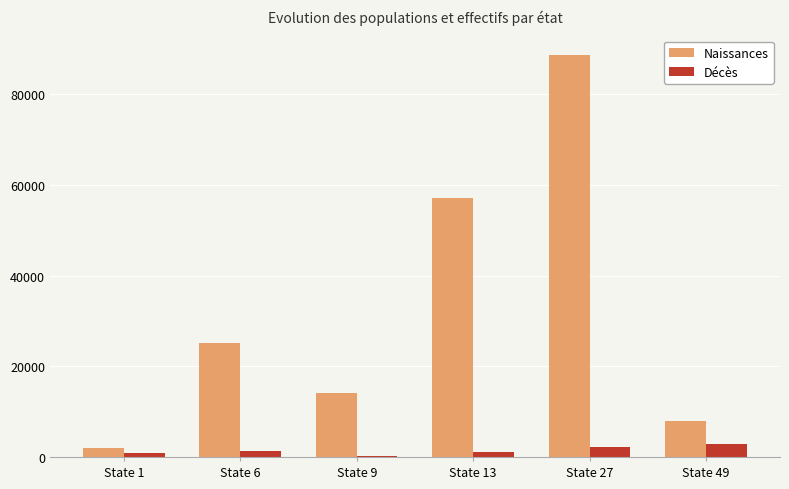

True or false: Naissances has a value of 115429 at State 27.

False